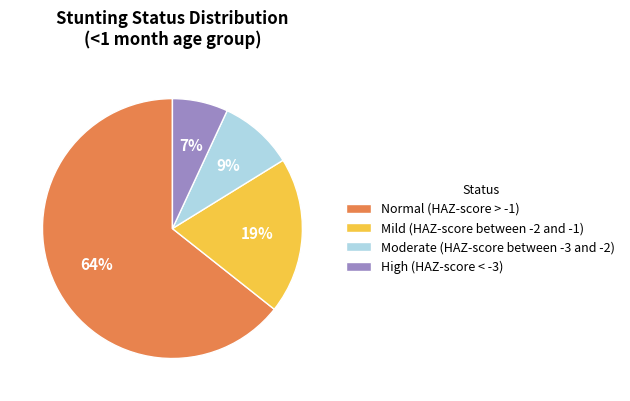

To the nearest percent, what is the combined percentage of Normal (HAZ-score > -1) and Mild (HAZ-score between -2 and -1)?

84%